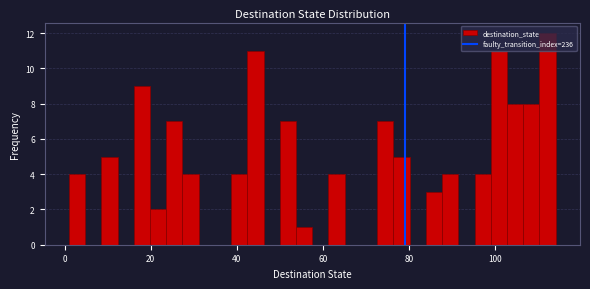

Read against the x-axis, roughly where is the centre of the tallest bar?

112